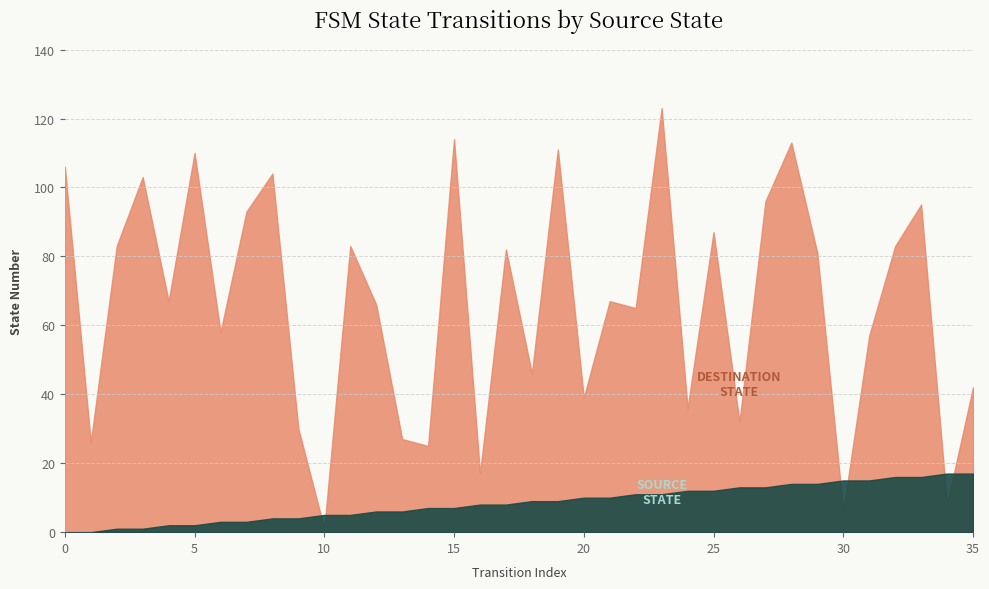

At which category is the sum across all series the highest?

23